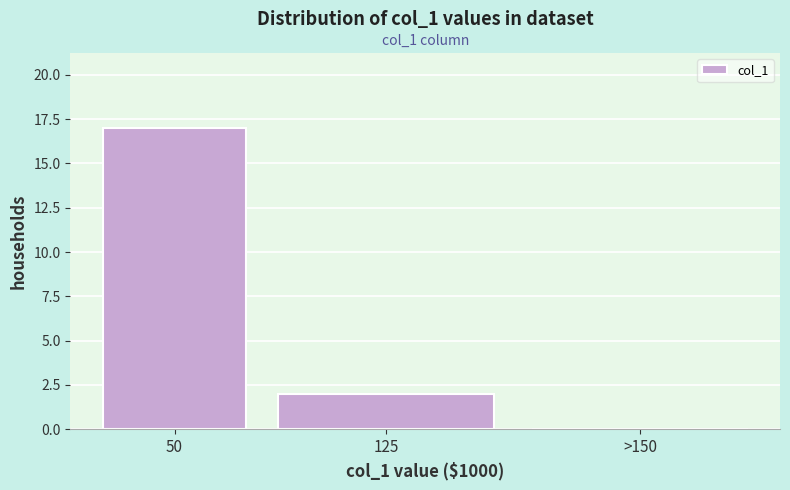

Reading left to right, list all the values displayed in this chart.

50=17	125=2	>150=0